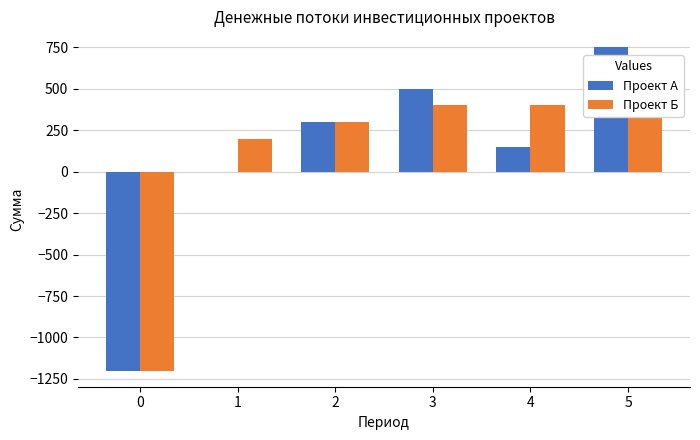

True or false: Проект Б has a value of -1200 at 0.

True